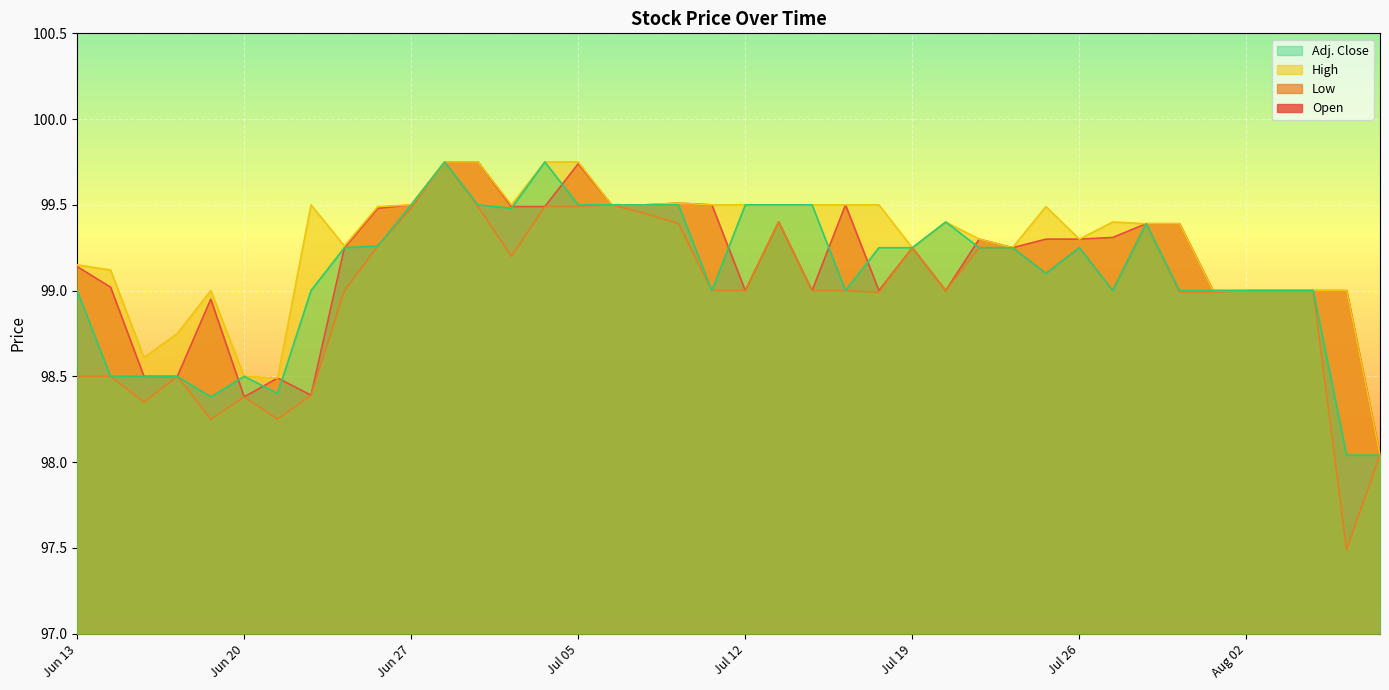

Between Aug 09 and Jun 22, which is larger?

Jun 22